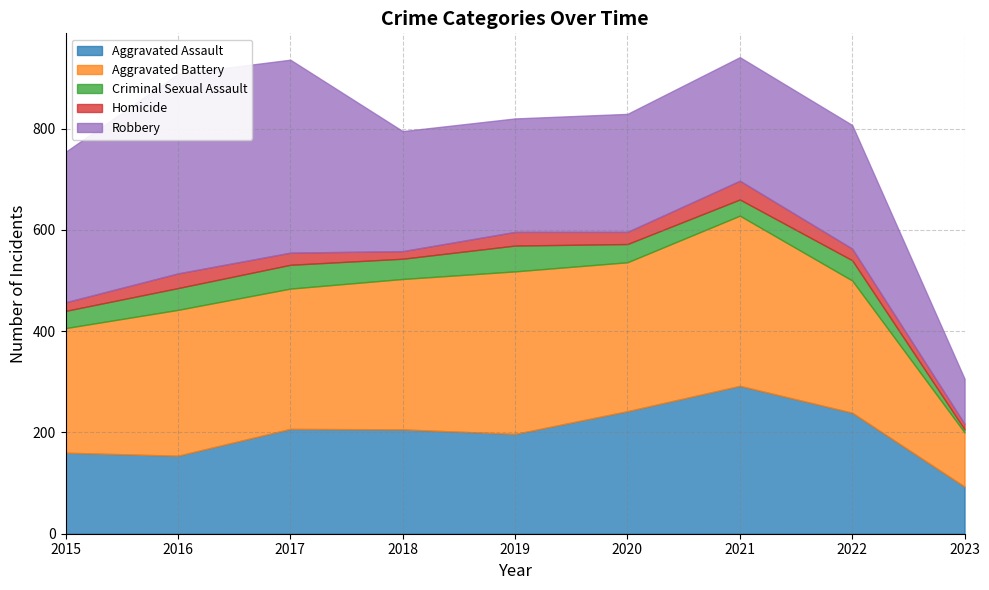

At which category does Homicide reach its first local valley?

2018